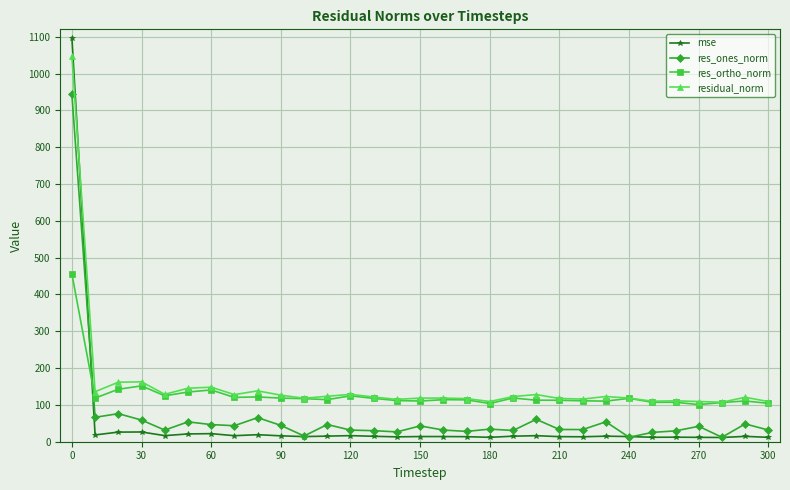

What is the greatest value displayed?

1097.5